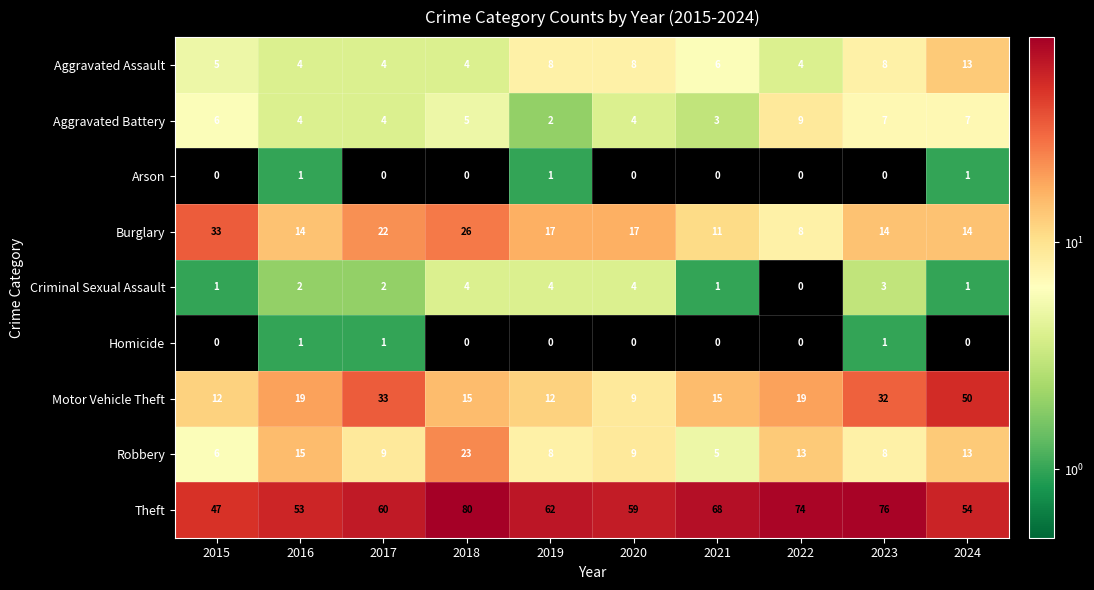

Which series changed the most between 2023 and 2024?

Theft